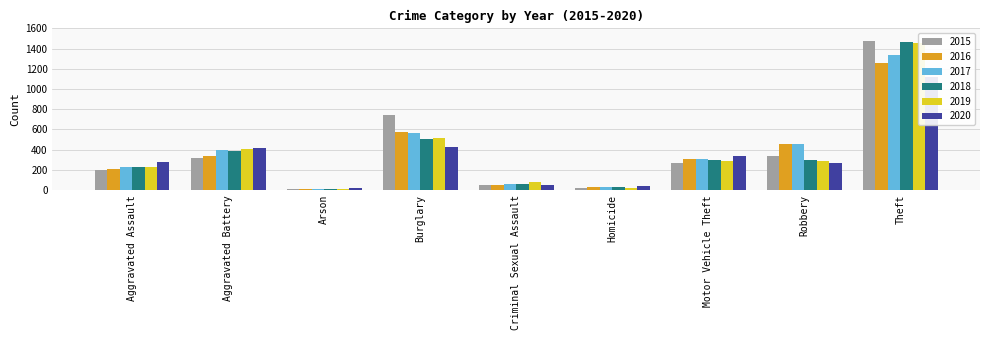

Which series has the largest range (max minus min)?

2015